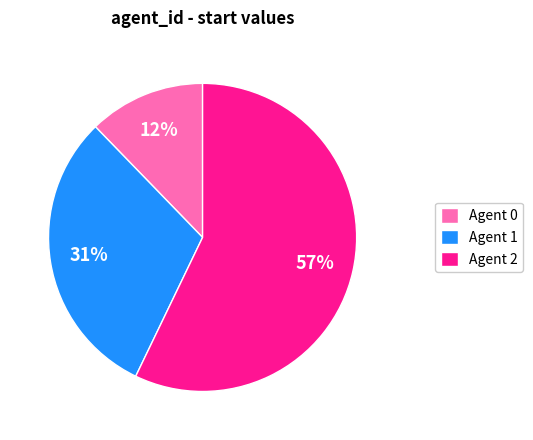

Rank the categories by value from highest to lowest.

Agent 2, Agent 1, Agent 0